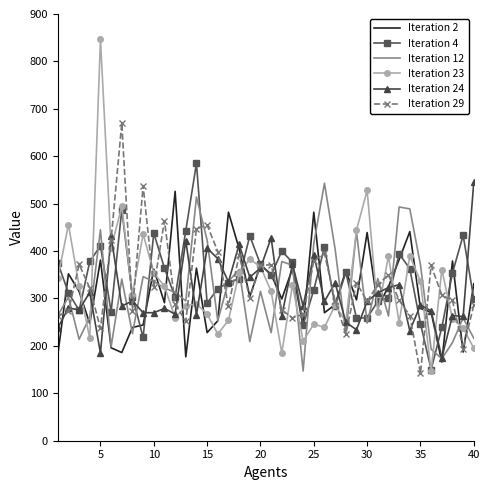

Which series has the largest range (max minus min)?

Iteration 23